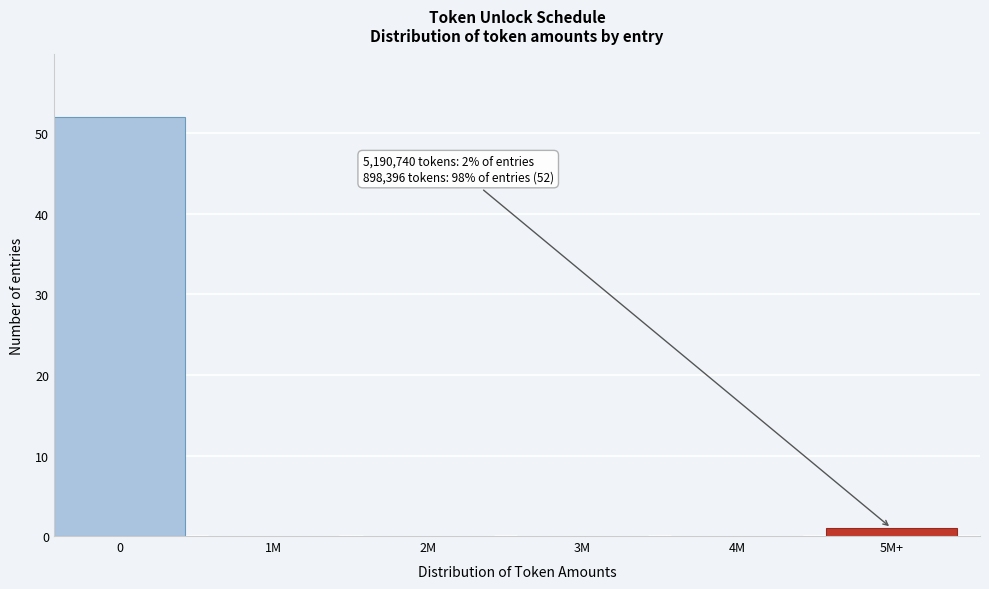

Reading left to right, transcribe all the data shown in this chart.

0=52	1M=0	2M=0	3M=0	4M=0	5M+=1